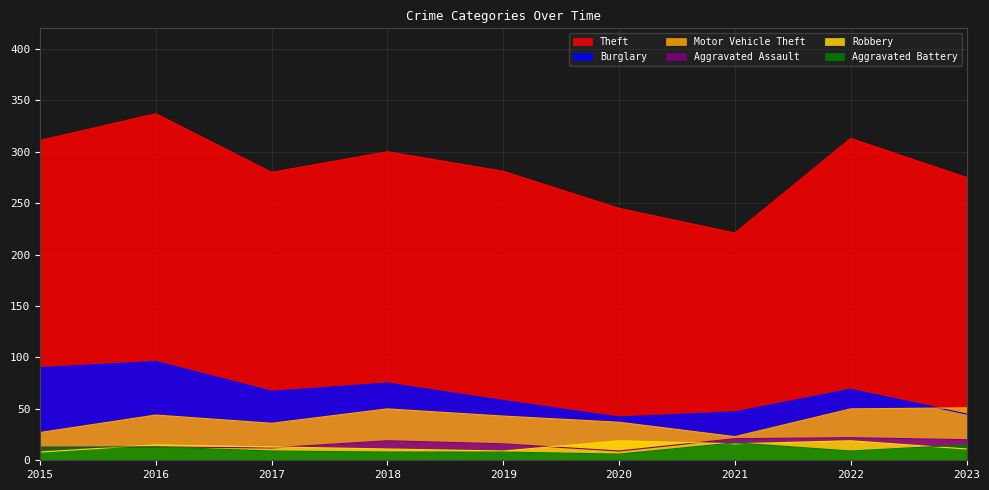

True or false: Robbery has more than 0 interior local peaks.

True